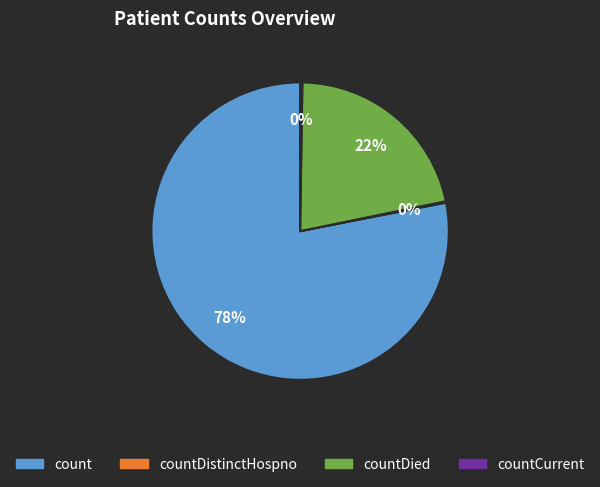

The countDied slice represents 29% of the pie. True or false?

False